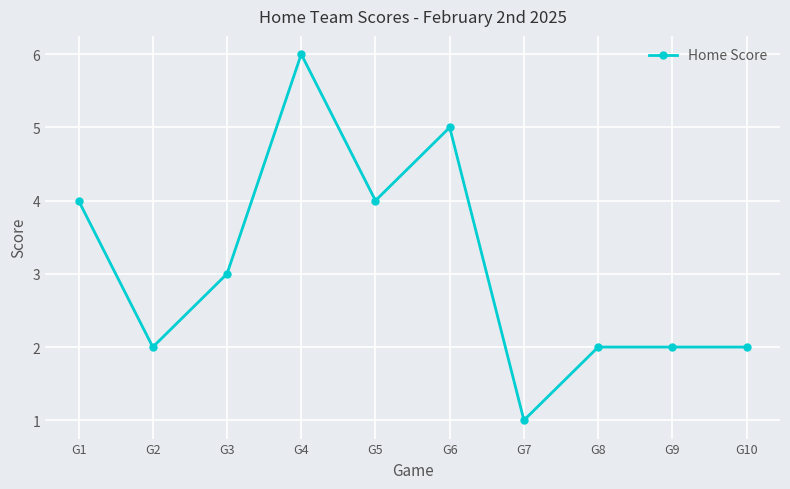

What is the value of the 2nd point from the left?

2